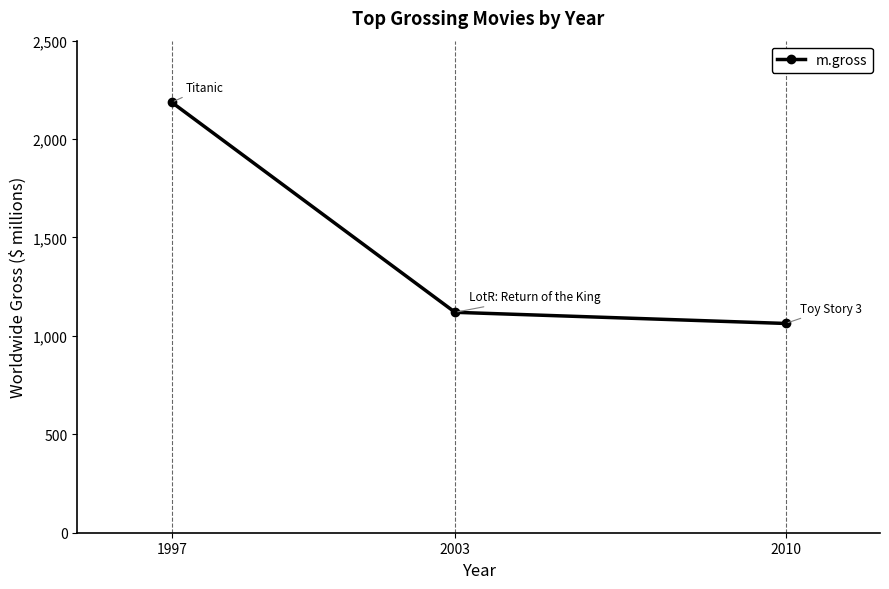

Between 2010 and 2003, which is larger?

2003